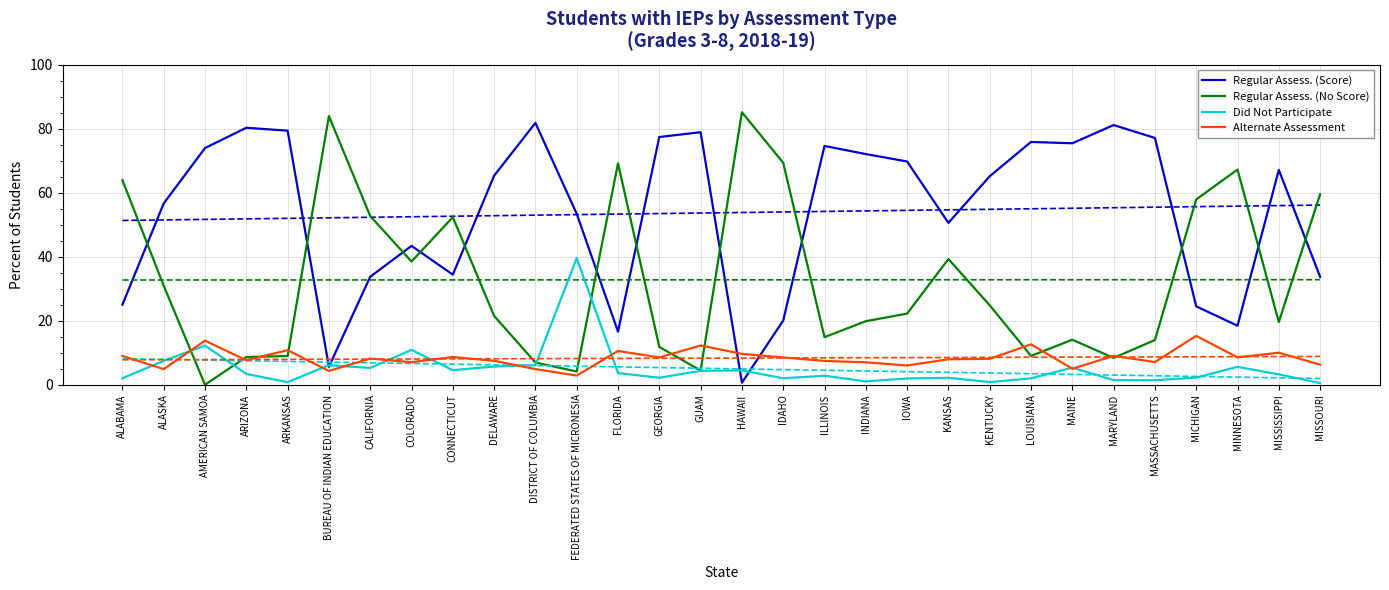

What is the sum of the Regular Assess. (Score) values at FEDERATED STATES OF MICRONESIA and DISTRICT OF COLUMBIA?

135.3